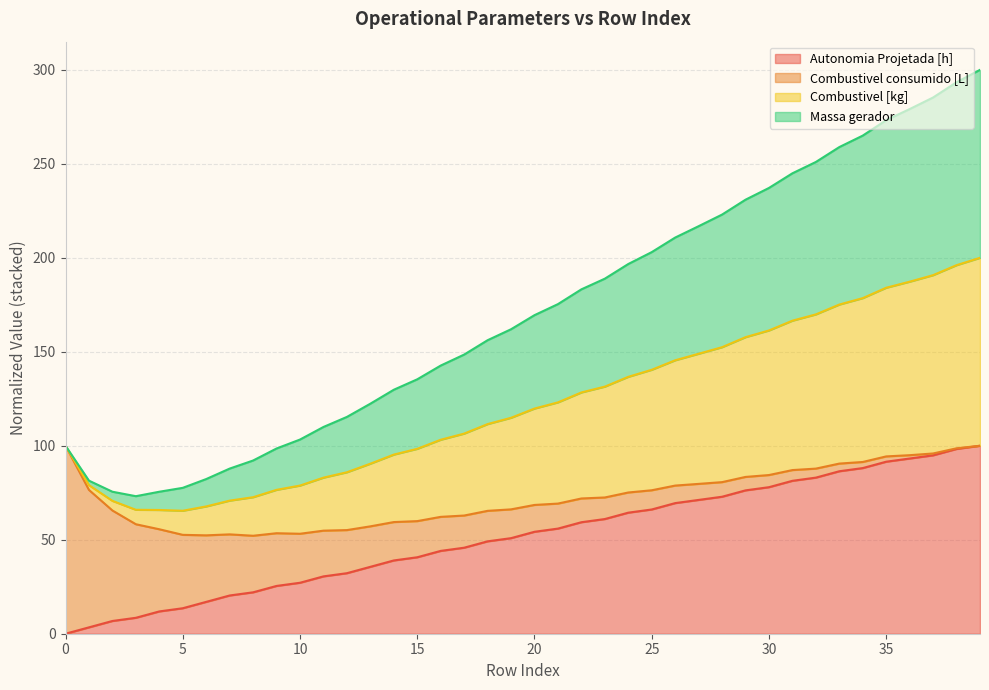

Is the value of Autonomia Projetada [h] at 21 greater than the value of Combustivel [kg] at 21?

No